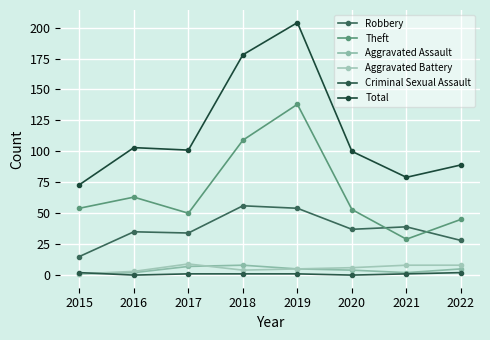

Which series has the largest total across all categories?

Total